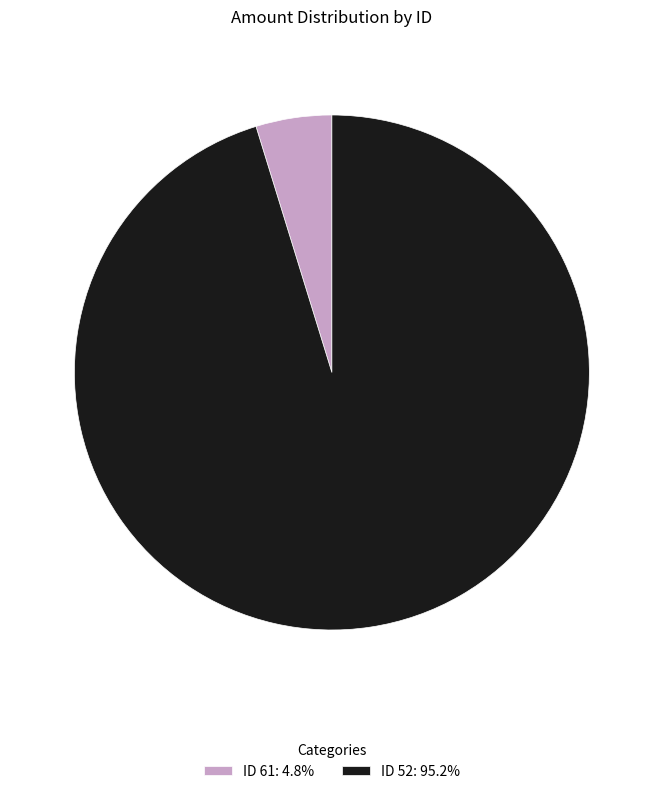

How many slices are in this pie chart?

2